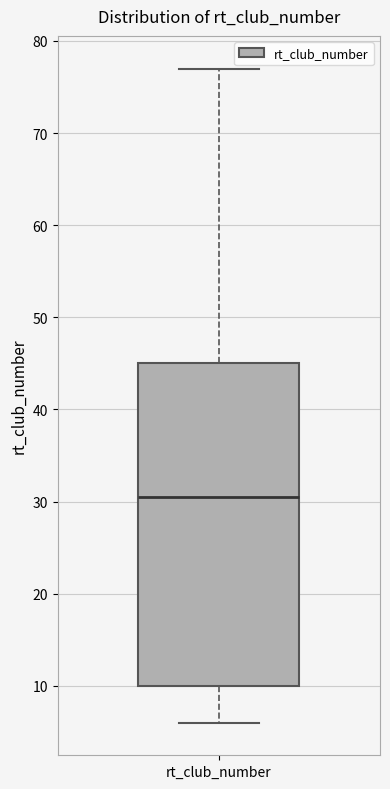

Transcribe this box plot: give where the median line is, the range the box spans, and where the two whiskers end, as read against the y-axis. The values are not printed on the chart, so give them approximately, as read against the axis.

median 31, box 10 to 45, whiskers 6 to 77